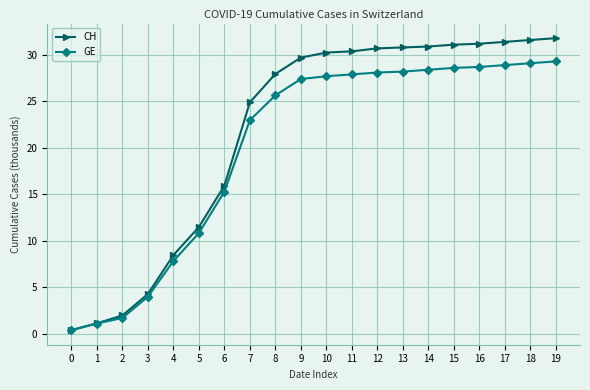

What is the total value across all series at 18?

60.7